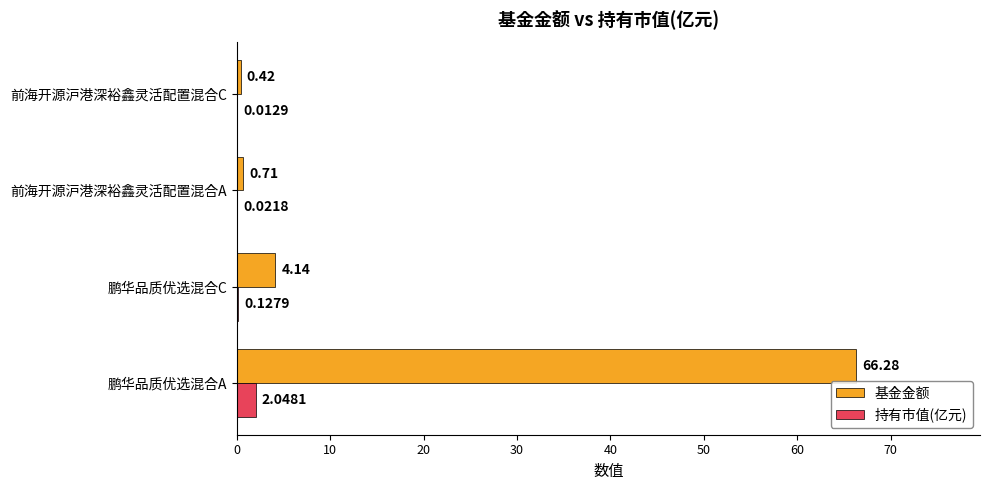

What is the sum of the 基金金额 values at 前海开源沪港深裕鑫灵活配置混合A and 前海开源沪港深裕鑫灵活配置混合C?

1.1